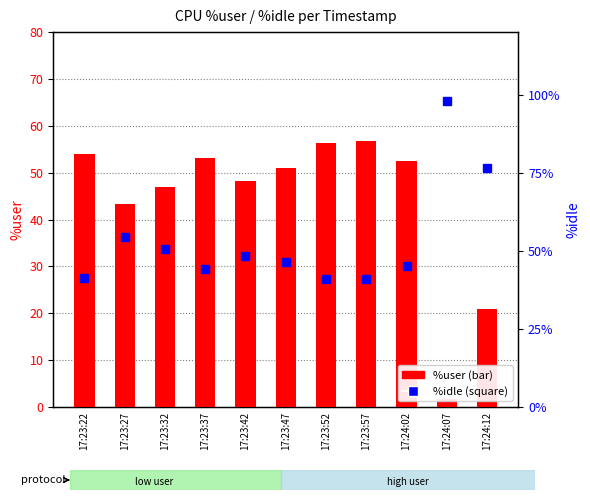

What is the label of the 4th bar from the left?

17:23:37